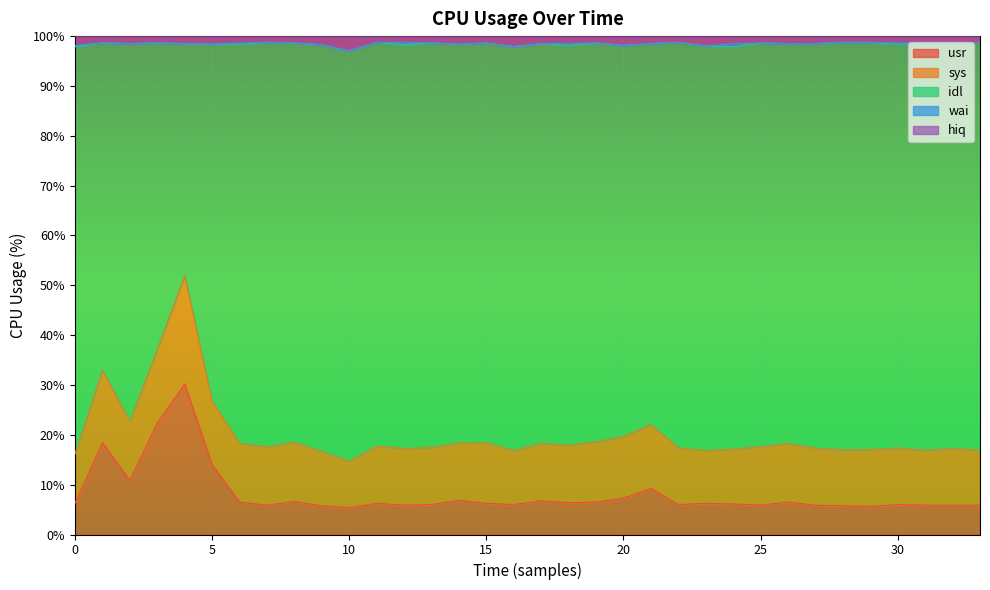

What is the highest value of the usr series?

30.2